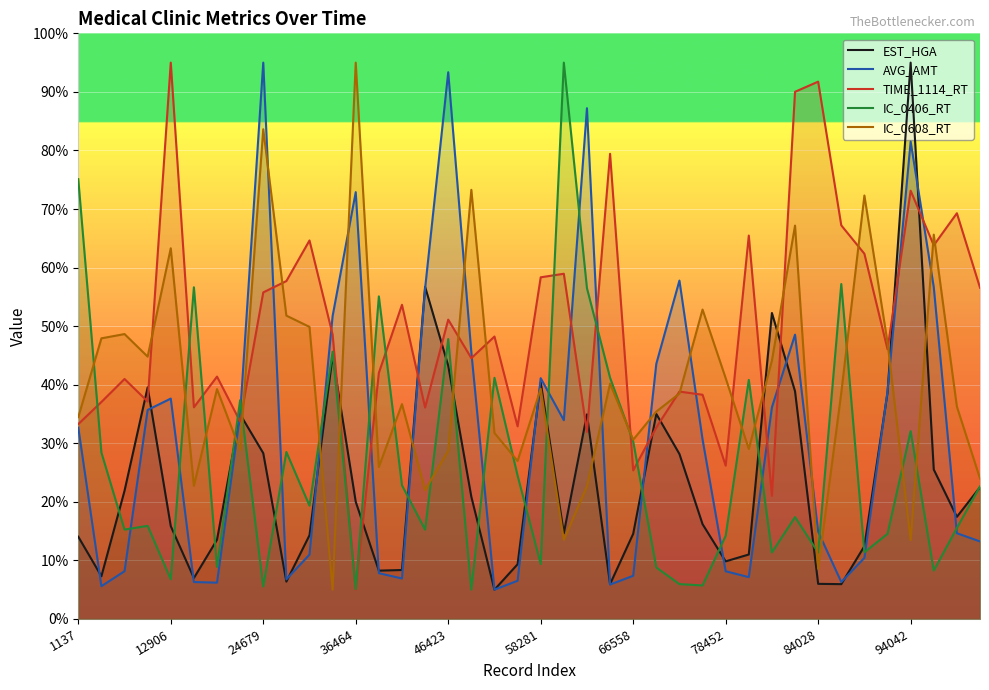

What position from the right is 29?

11